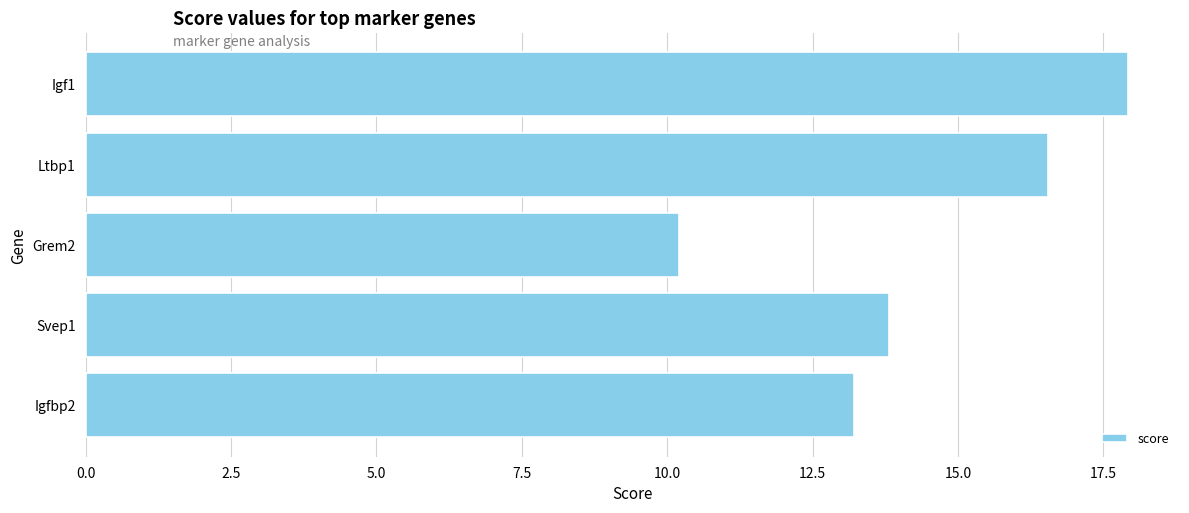

What is the difference between the values at Igfbp2 and Igf1?

4.7